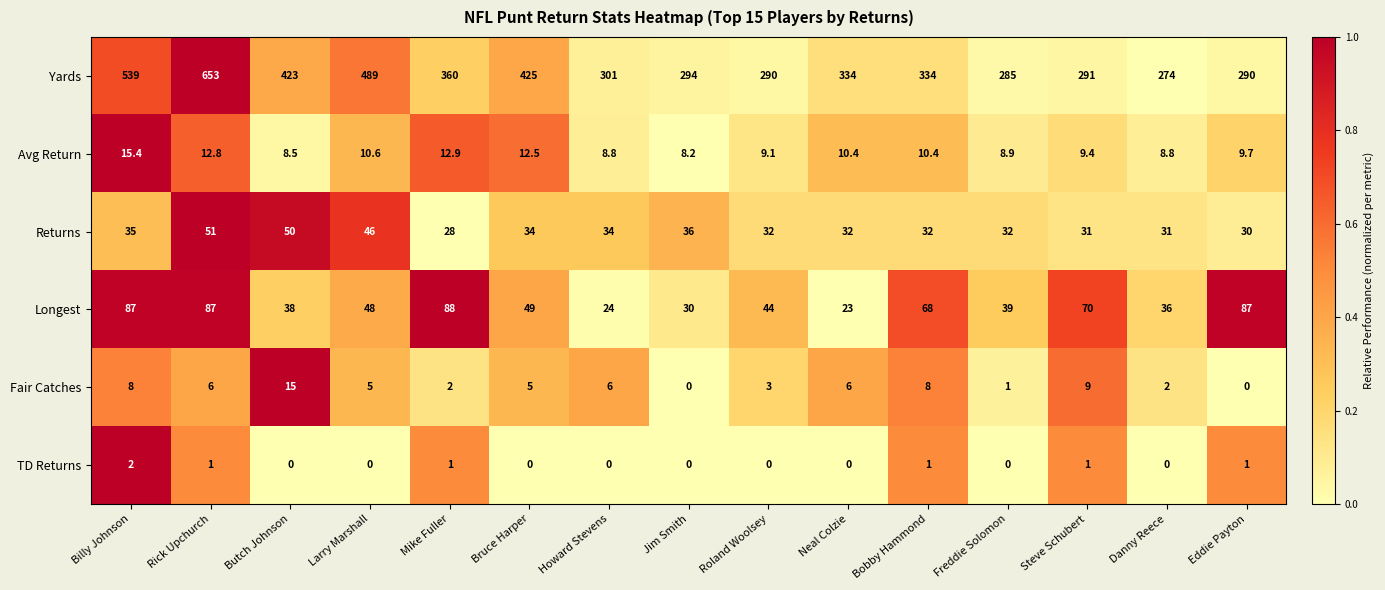

Is it true that Yards equals 473.4 at Danny Reece?

False